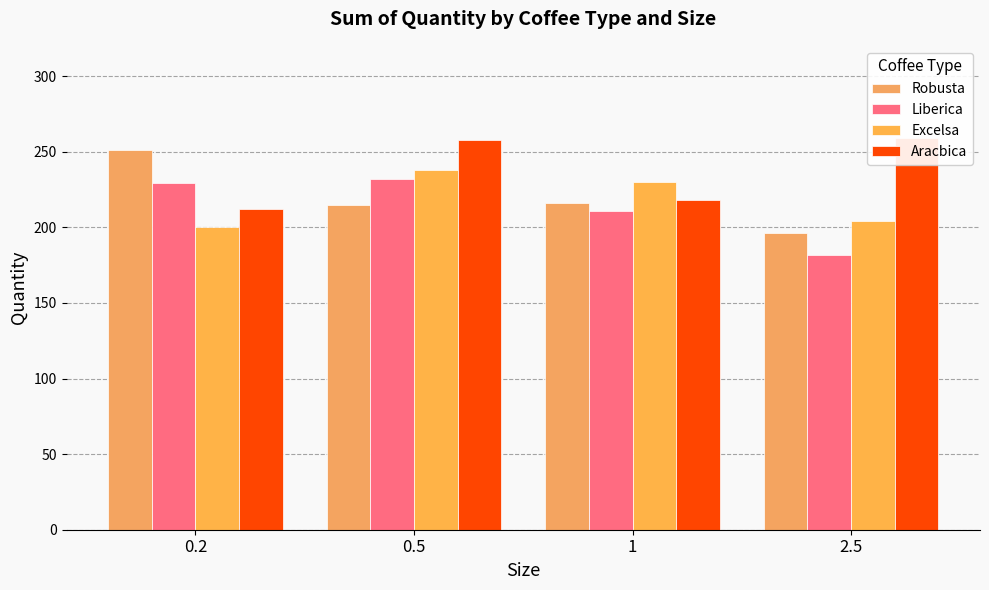

How many values in the Liberica series exceed 229?

1